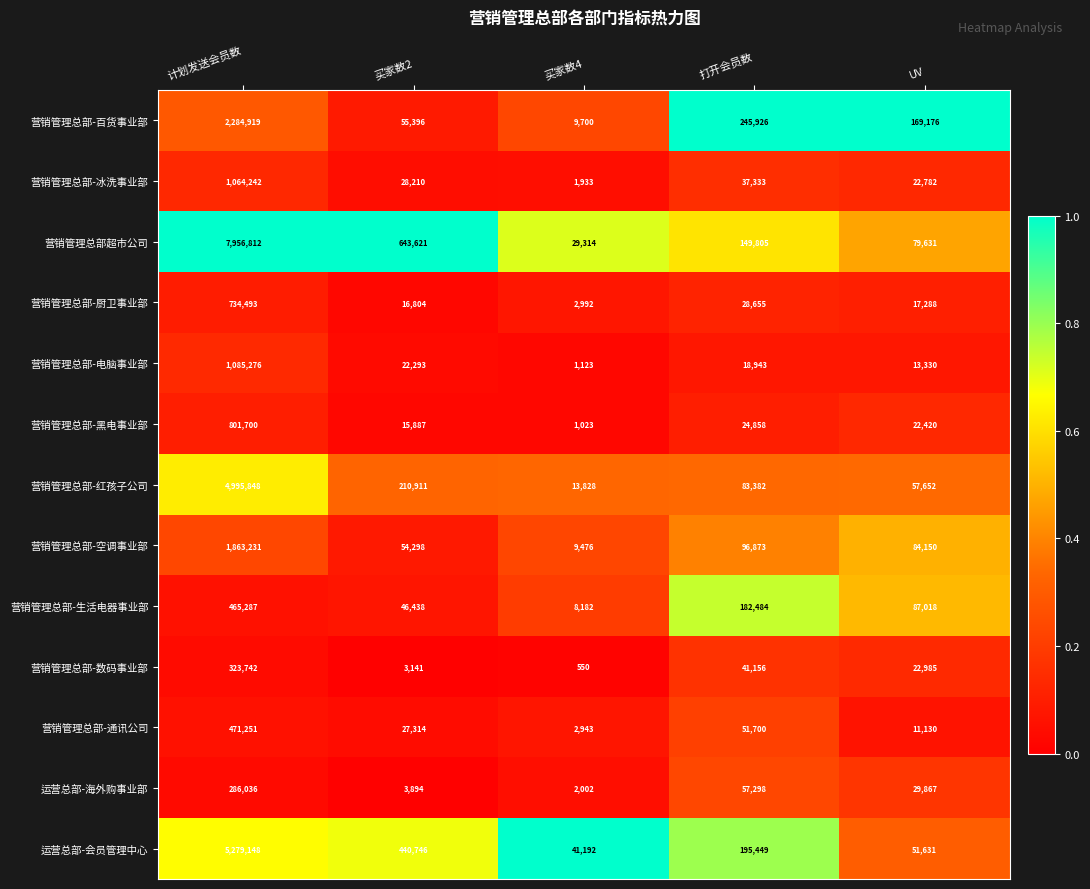

Where is 营销管理总部-通讯公司 nearest to the value 237097?

打开会员数